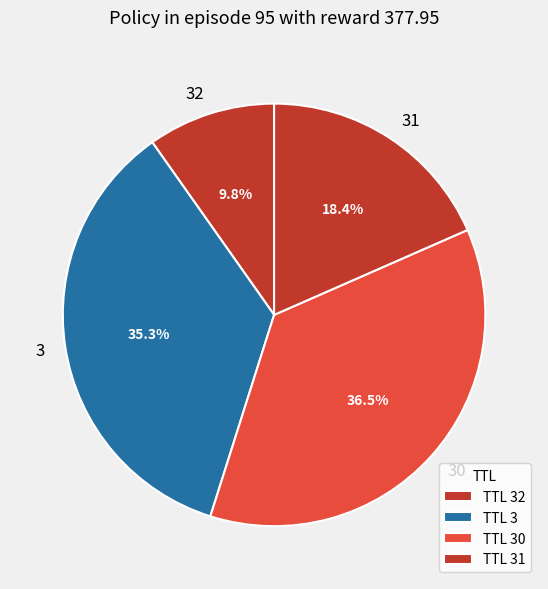

How many slices are in this pie chart?

4